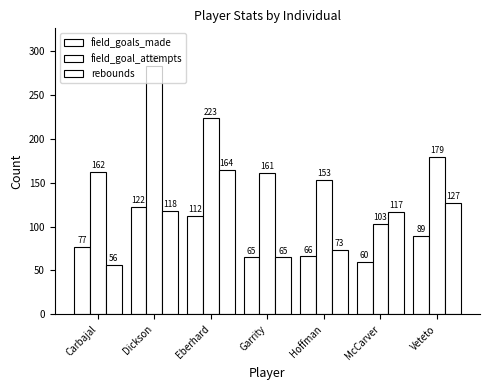

How many values in the rebounds series are below 117?

3